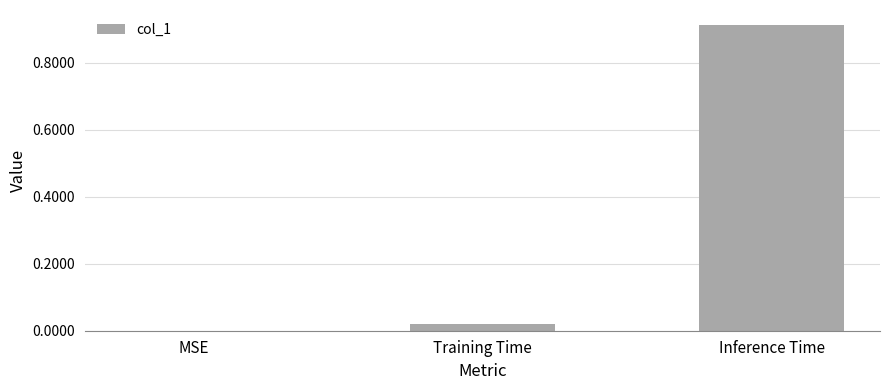

Is it true that the value at Training Time is 0.0?

True